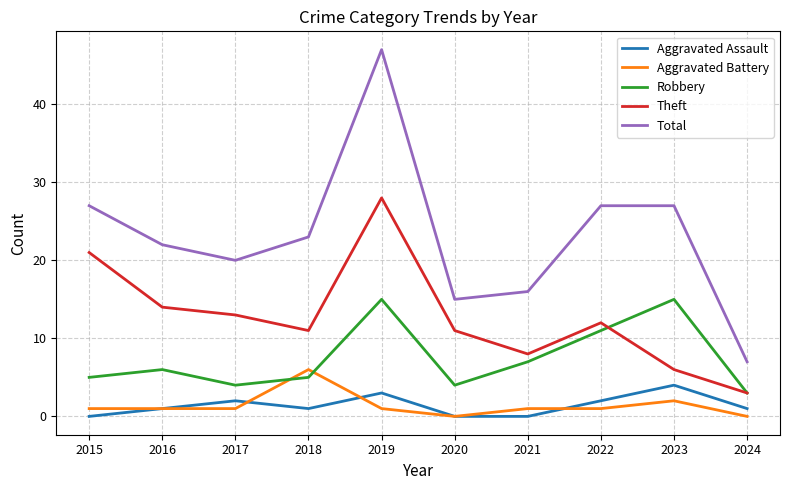

What is the difference between the highest and lowest values at 2023?

25